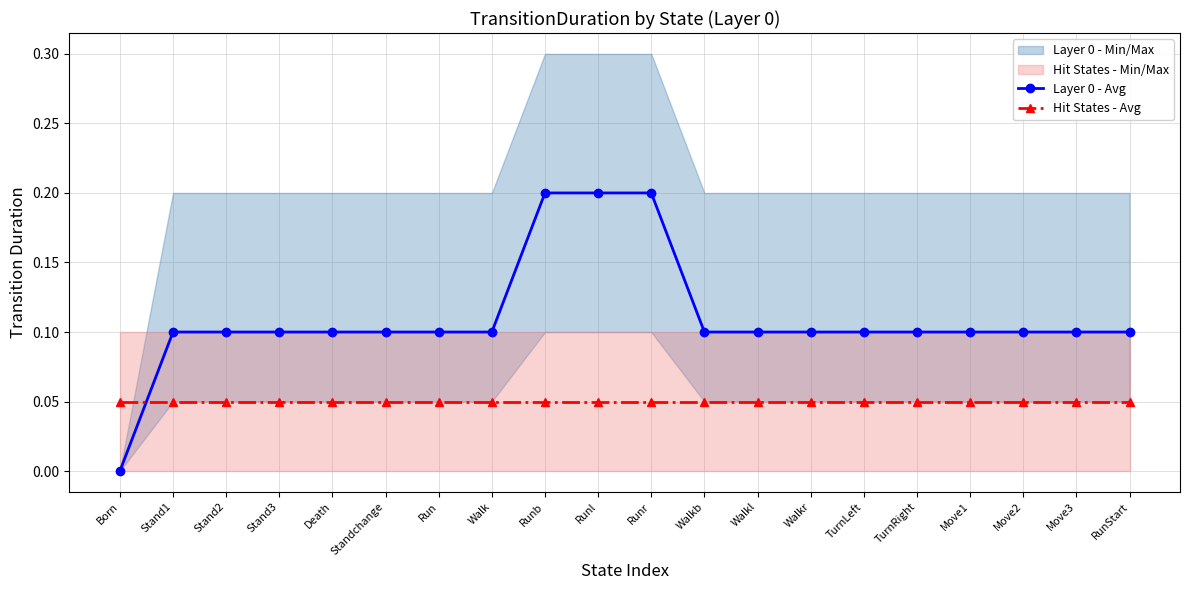

Reading right to left, list all the values displayed in this chart.

Layer 0 - Avg: 0.1	0.1	0.1	0.1	0.1	0.1	0.1	0.1	0.1	0.2	0.2	0.2	0.1	0.1	0.1	0.1	0.1	0.1	0.1	0.0
Hit States - Avg: 0.1	0.1	0.1	0.1	0.1	0.1	0.1	0.1	0.1	0.1	0.1	0.1	0.1	0.1	0.1	0.1	0.1	0.1	0.1	0.1